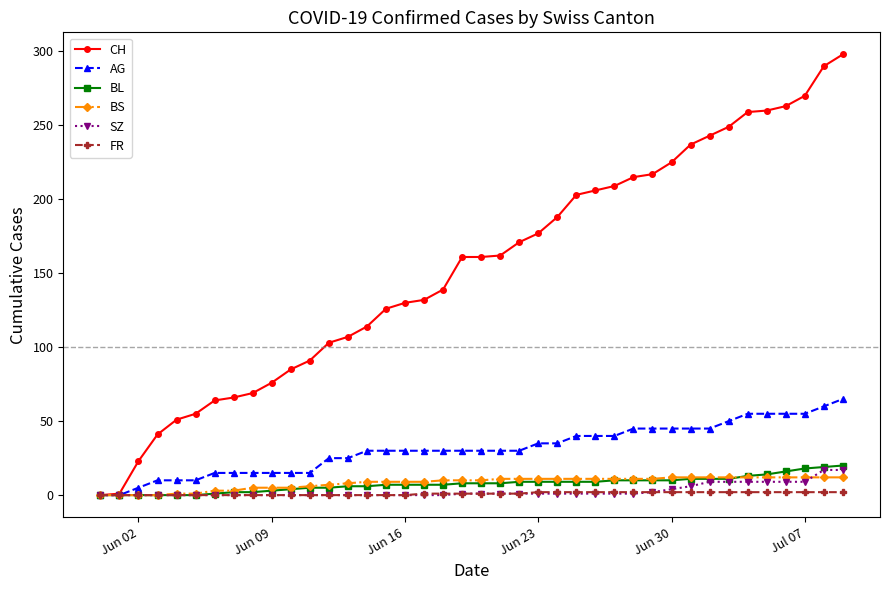

Which series has the widest spread of values?

CH